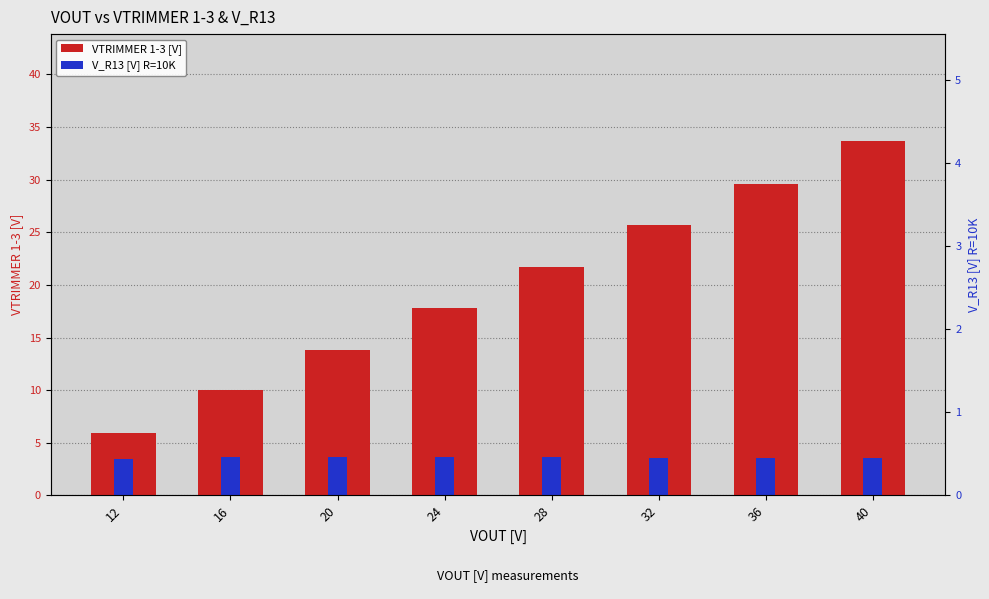

What is the lowest value of the VTRIMMER 1-3 [V] series?

5.9